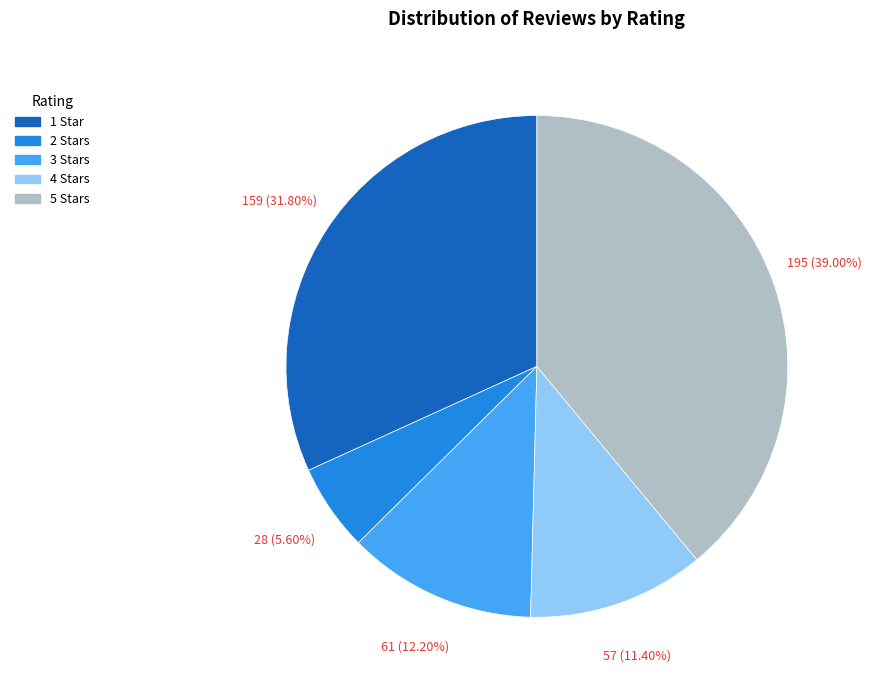

Which has a higher value, 4 Stars or 1 Star?

1 Star